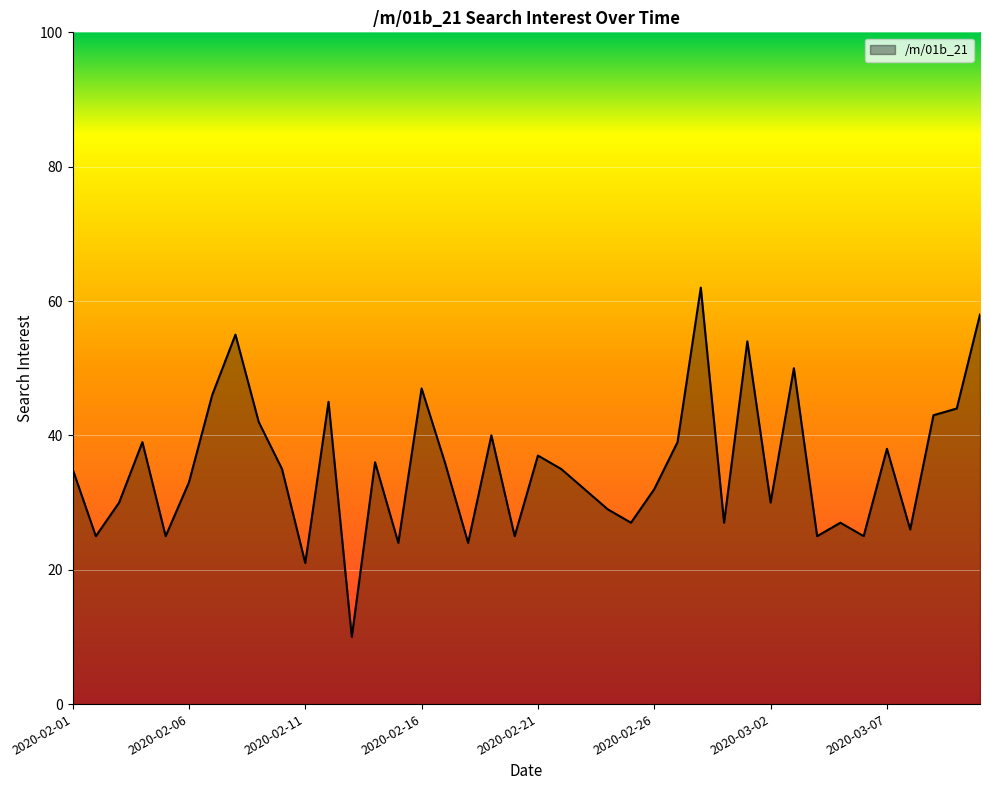

What is the maximum value shown in the chart?

62